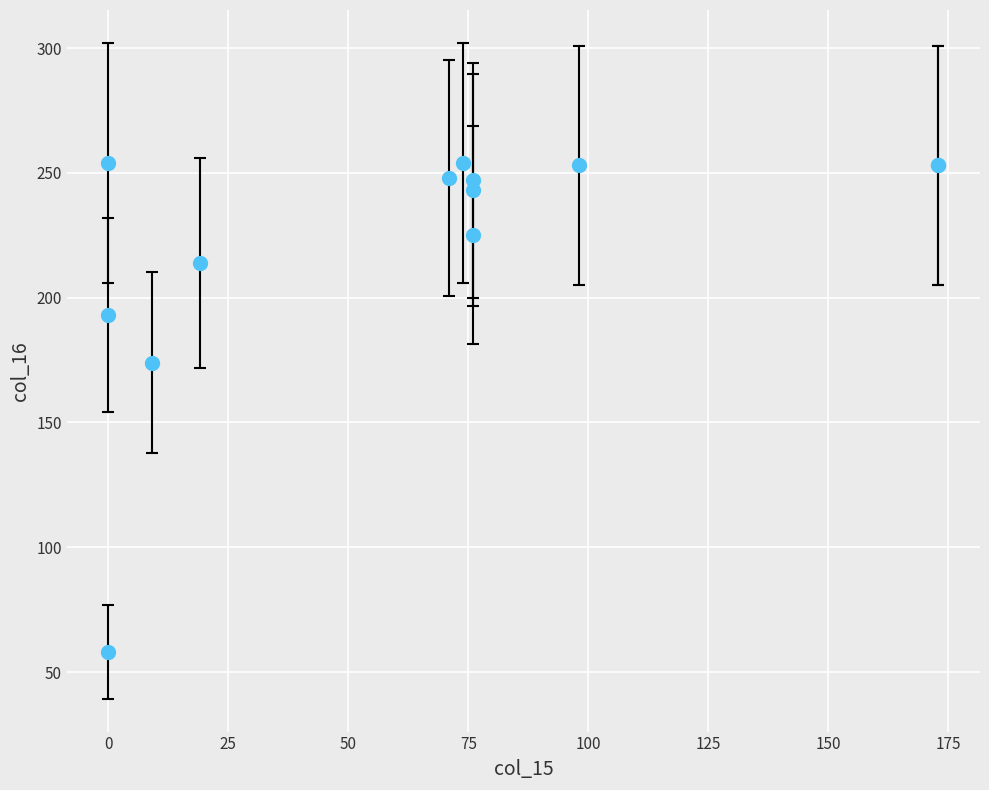

What Y value in the scatter plot is closest to 156?

174